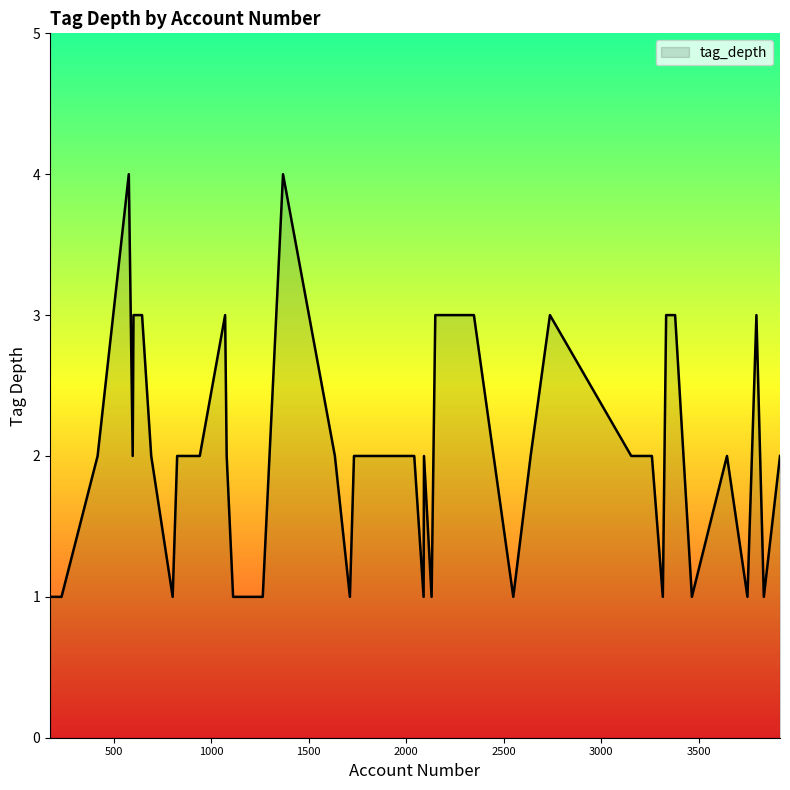

What is the difference between the maximum and minimum values?

3